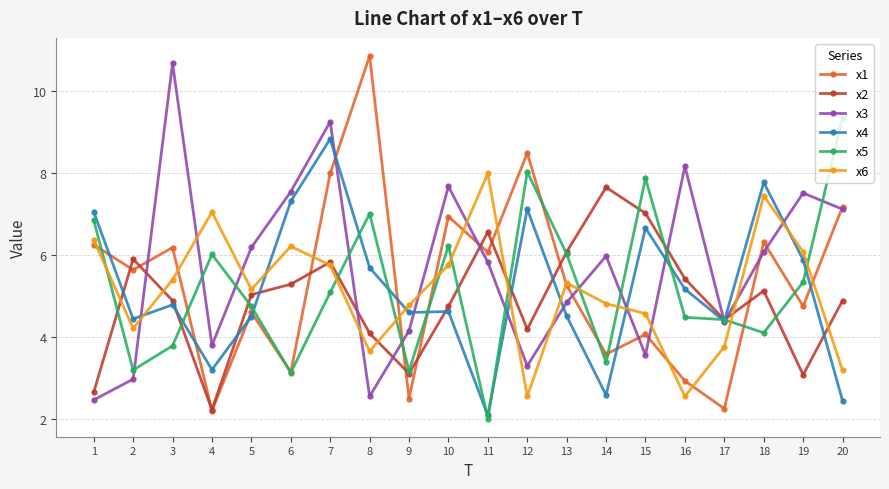

At which category is the sum across all series the highest?

7